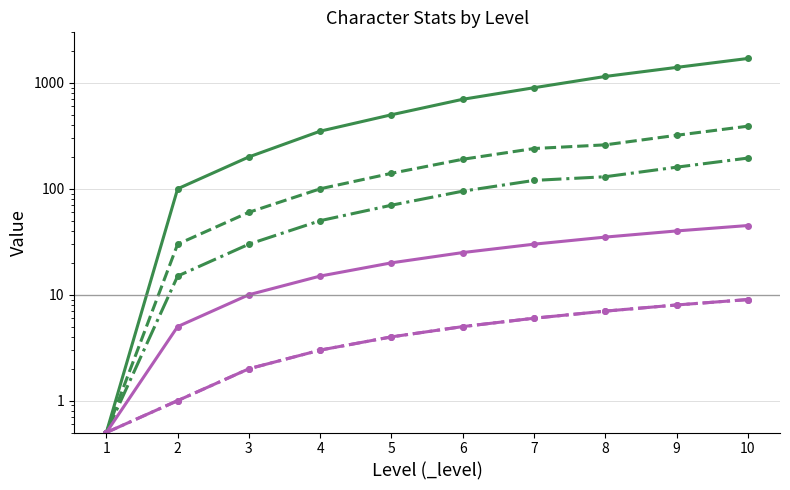

True or false: _luk and _exp cross at least once.

False